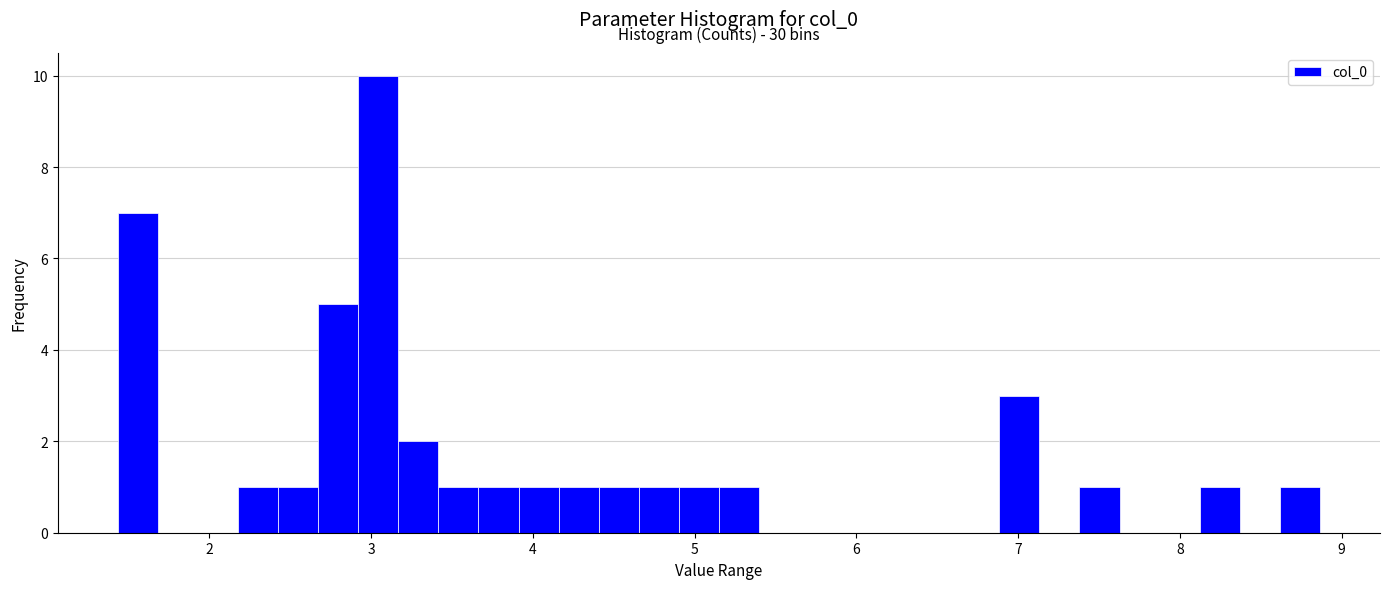

Around what value on the x-axis is the tallest bar? Give the approximate position of its centre, as read against the axis.

3.0